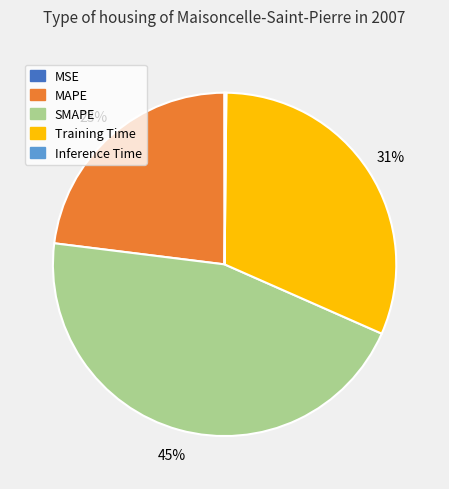

Which category has the biggest portion of the pie?

SMAPE